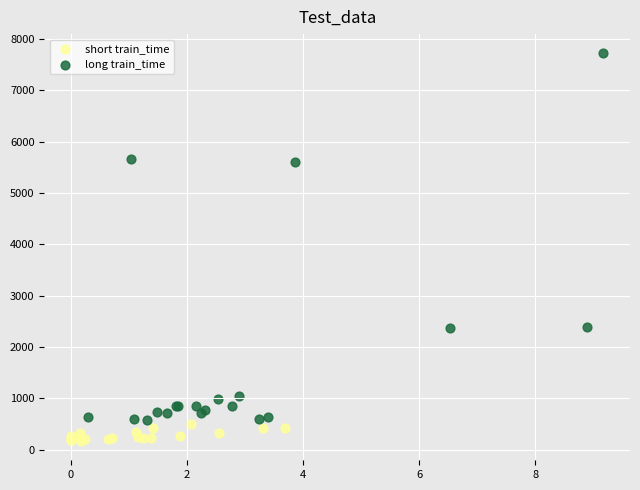

Which series reaches the minimum Y coordinate?

short train_time